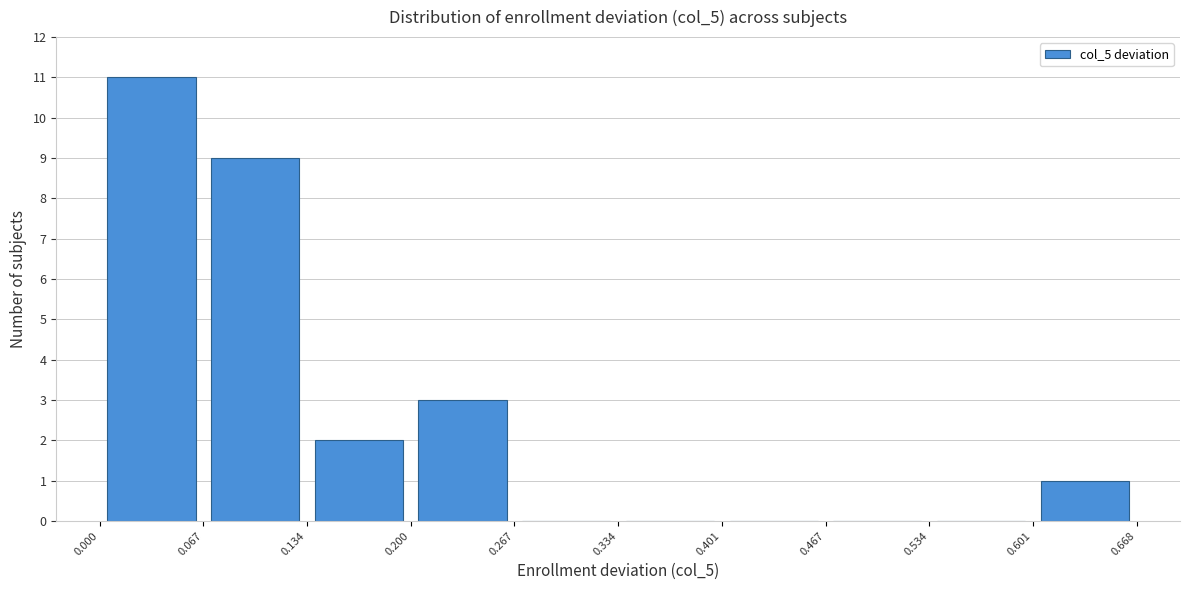

Reading left to right, list every bar in this chart as the range it spans on the x-axis followed by its height. The values are not printed on the chart, so give them approximately, as read against the axis.

0.000 to 0.067: 11
0.067 to 0.134: 9
0.134 to 0.200: 2
0.200 to 0.267: 3
0.267 to 0.334: 0
0.334 to 0.401: 0
0.401 to 0.467: 0
0.467 to 0.534: 0
0.534 to 0.601: 0
0.601 to 0.668: 1